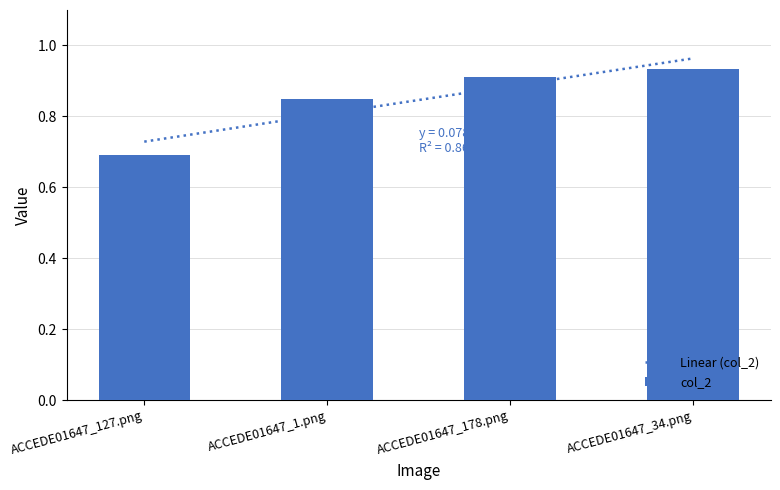

Which category has the lowest value across all series?

ACCEDE01647_127.png